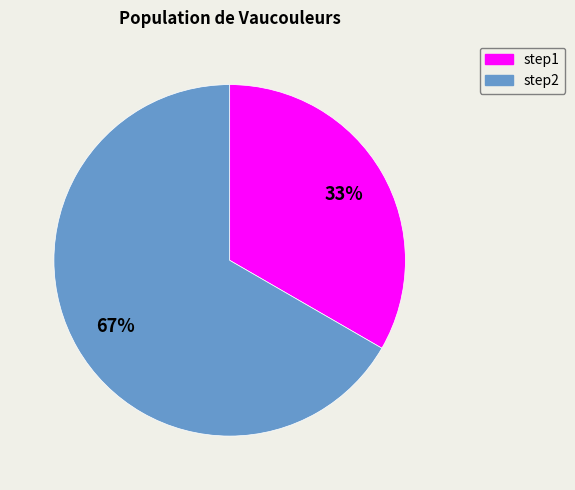

What is the majority slice?

step2